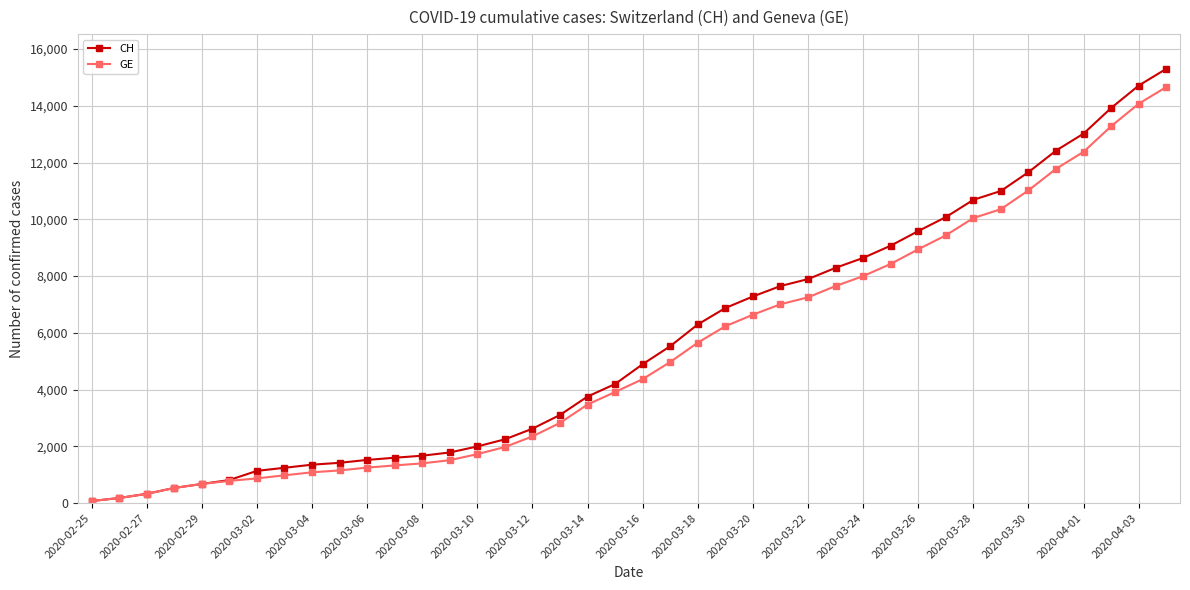

Which series has the largest range (max minus min)?

CH